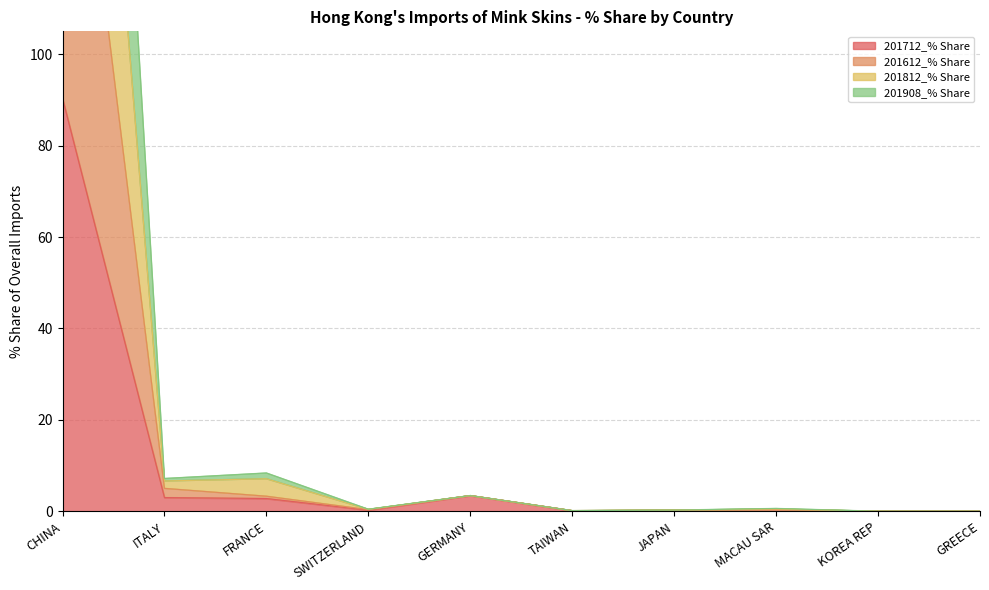

What are all the series names shown in the legend?

201712_% Share, 201612_% Share, 201812_% Share, 201908_% Share